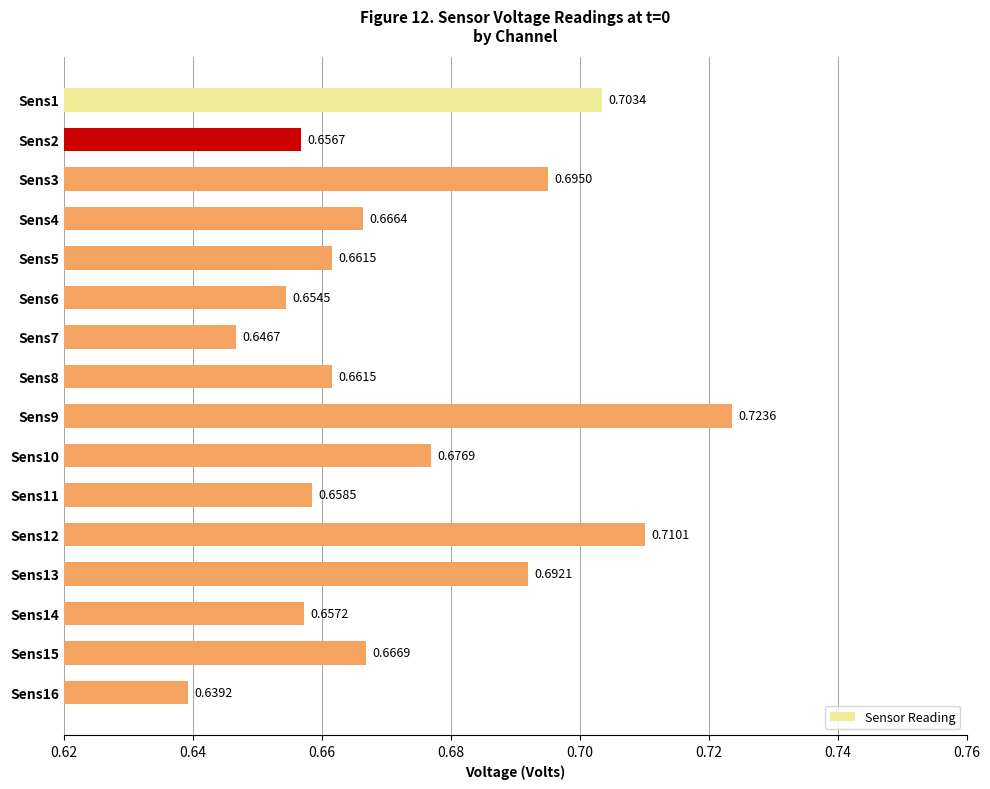

What is the change in value from Sens7 to Sens12?

+0.1